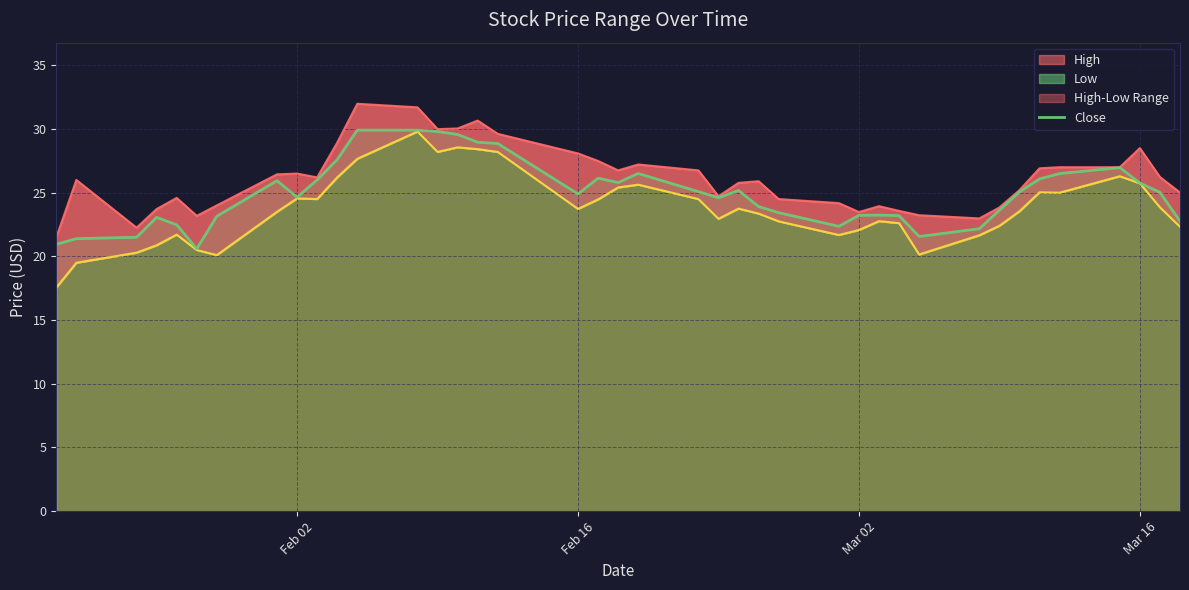

Count the number of data series in this chart.

3